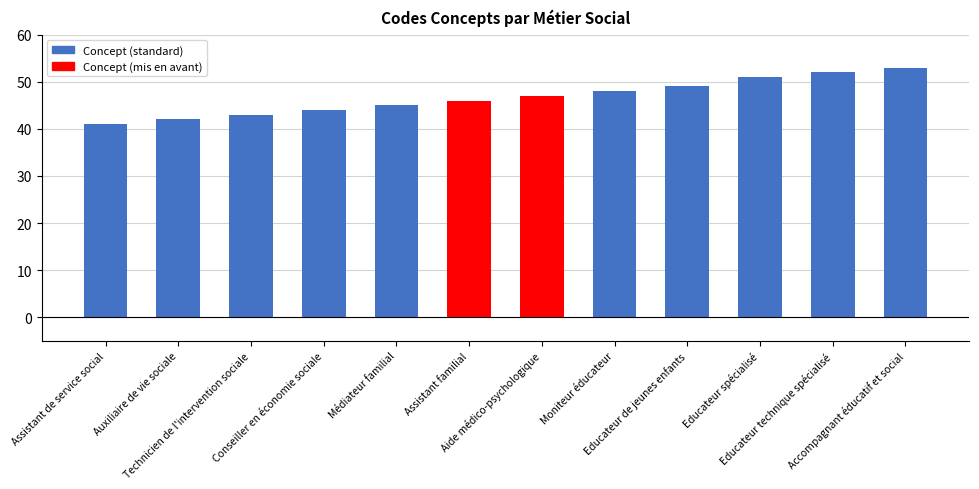

Reading left to right, transcribe all the data shown in this chart.

41	42	43	44	45	46	47	48	49	51	52	53